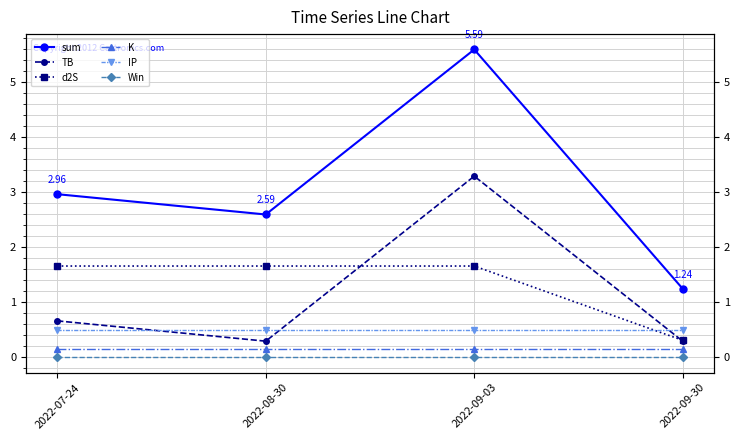

True or false: K and TB intersect in this chart.

False